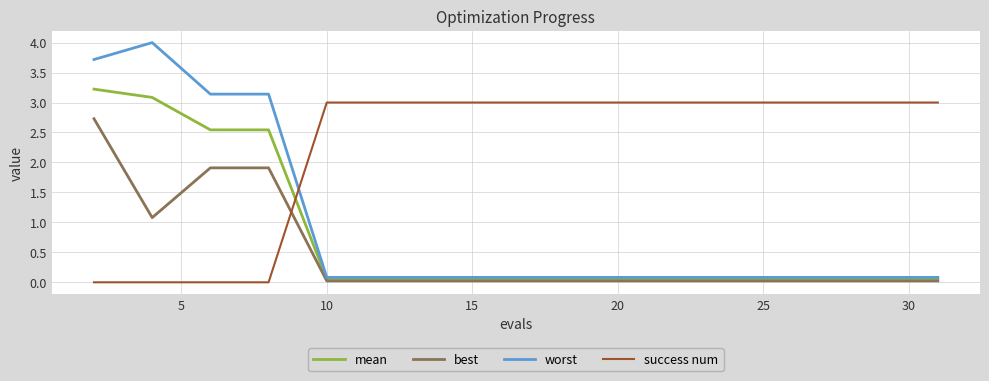

Rank the series by their maximum value, from lowest to highest.

best, success num, mean, worst